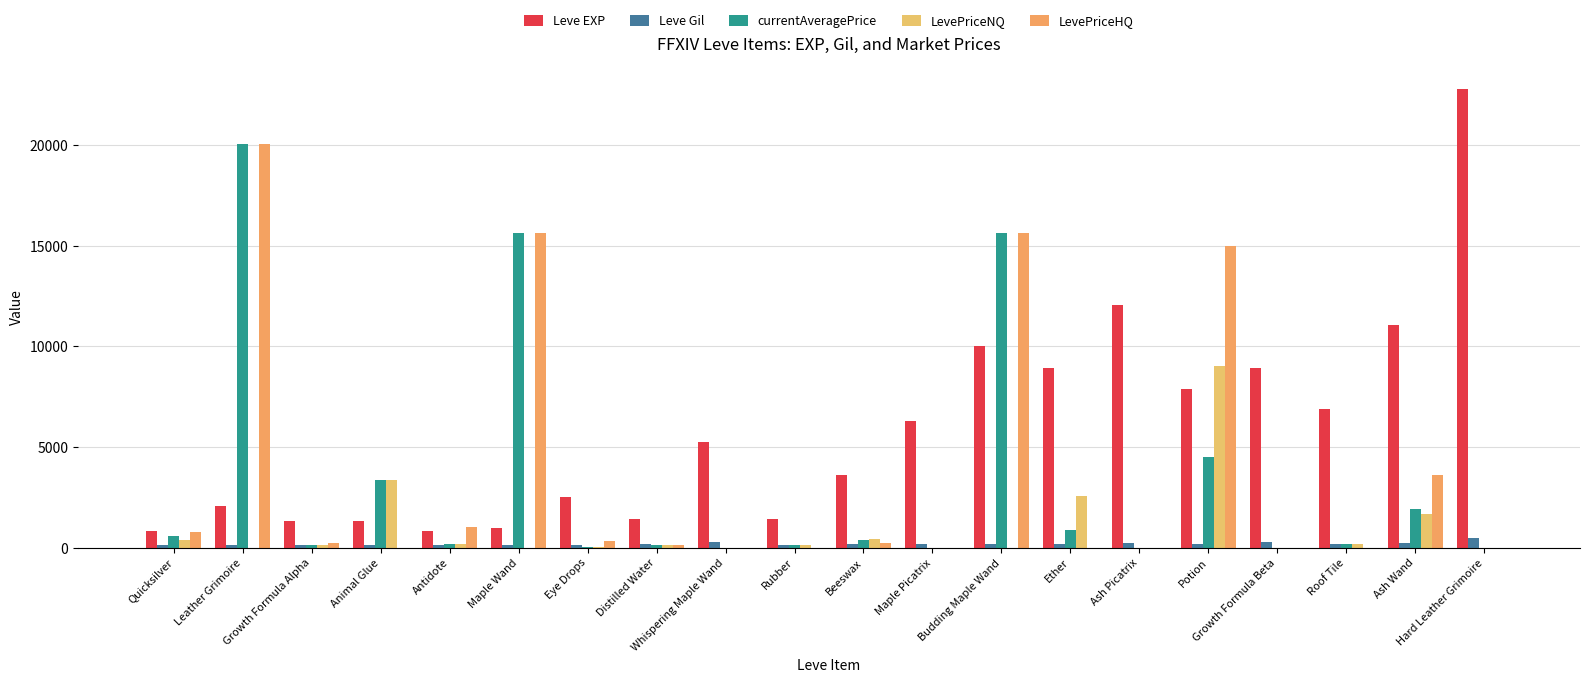

What is the sum of the Leve Gil values at Ash Picatrix and Beeswax?

400.0